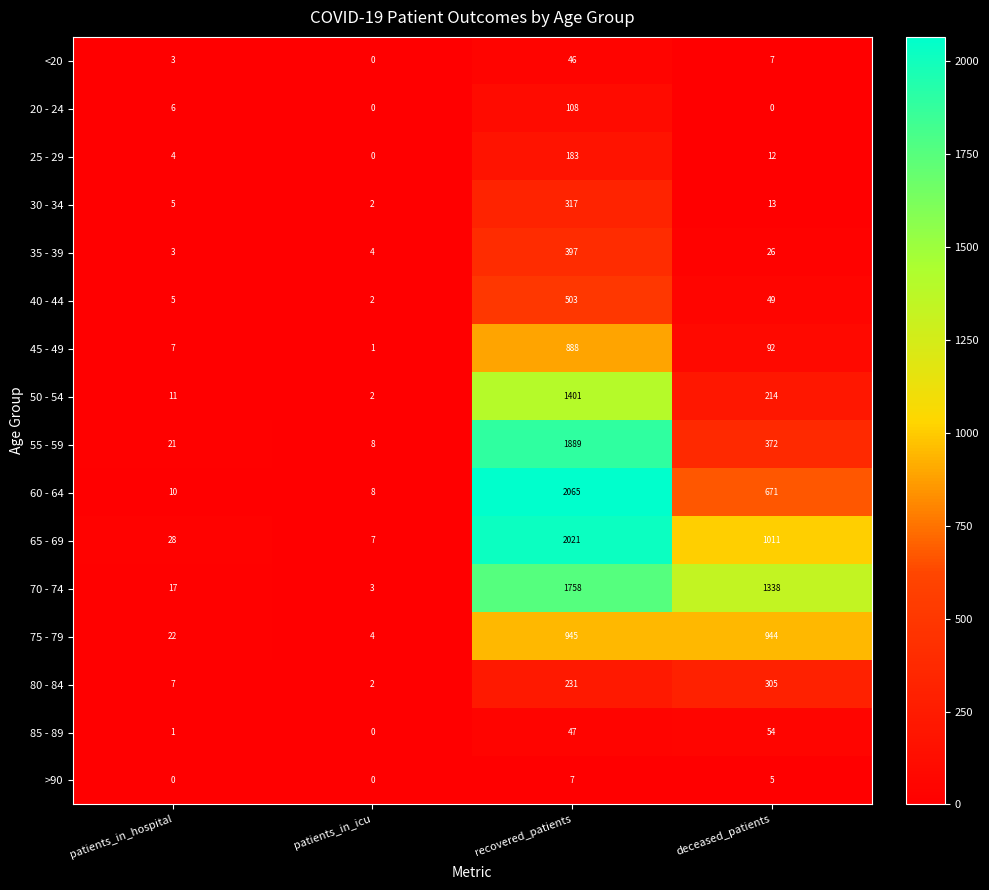

The 70 - 74 series shows 3 at patients_in_icu. True or false?

True